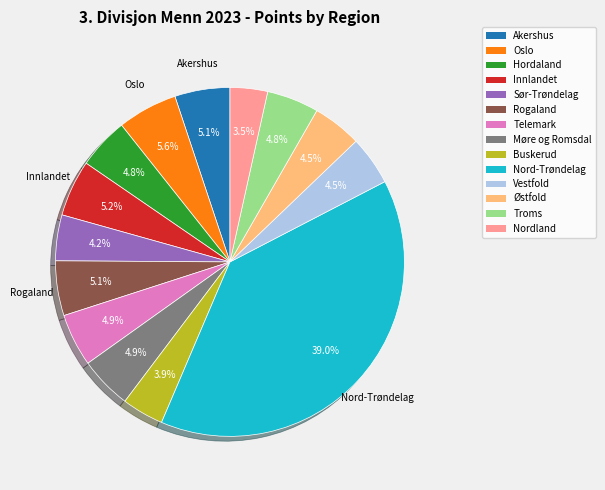

Is it true that Troms is 5% of the pie?

True